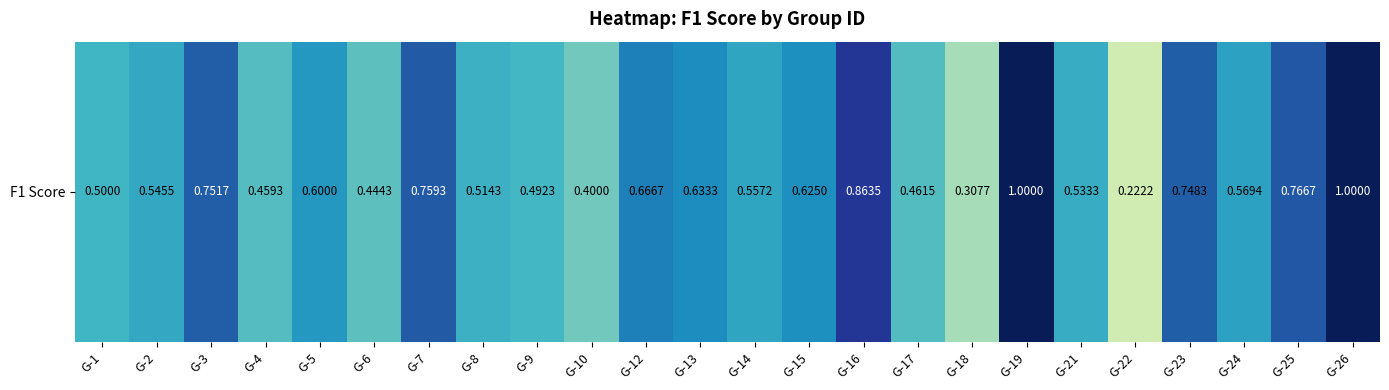

List the labels in order of value, largest first.

G-19, G-26, G-16, G-25, G-7, G-3, G-23, G-12, G-13, G-15, G-5, G-24, G-14, G-2, G-21, G-8, G-1, G-9, G-17, G-4, G-6, G-10, G-18, G-22